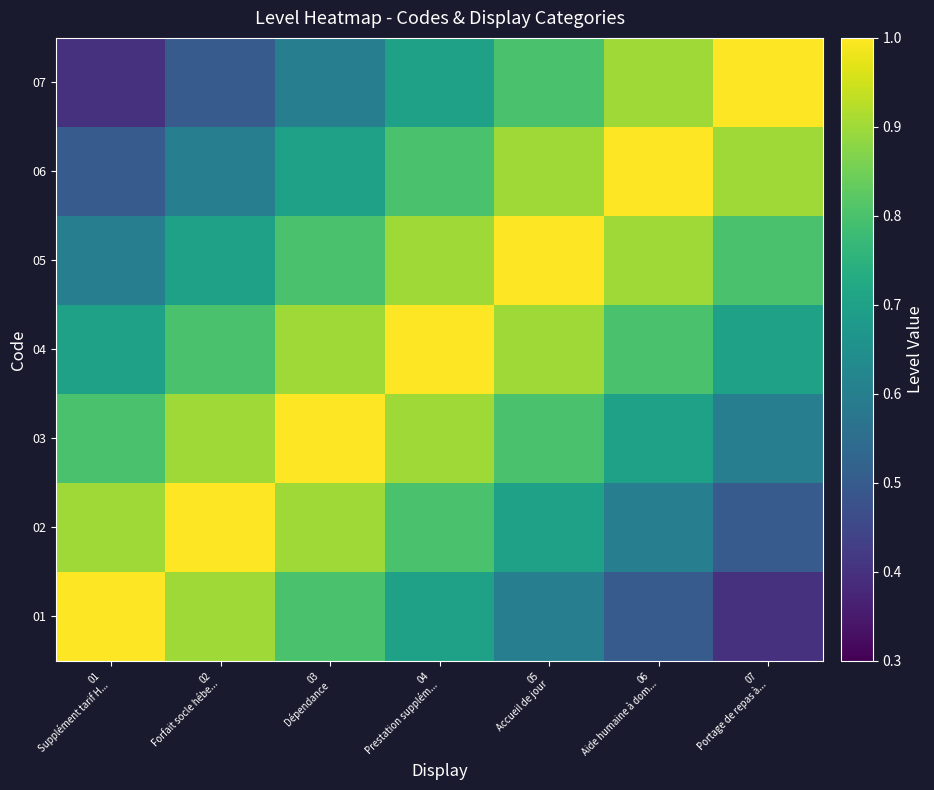

What is the spread (max minus min) of values at 06
Aide humaine à dom...?

0.5